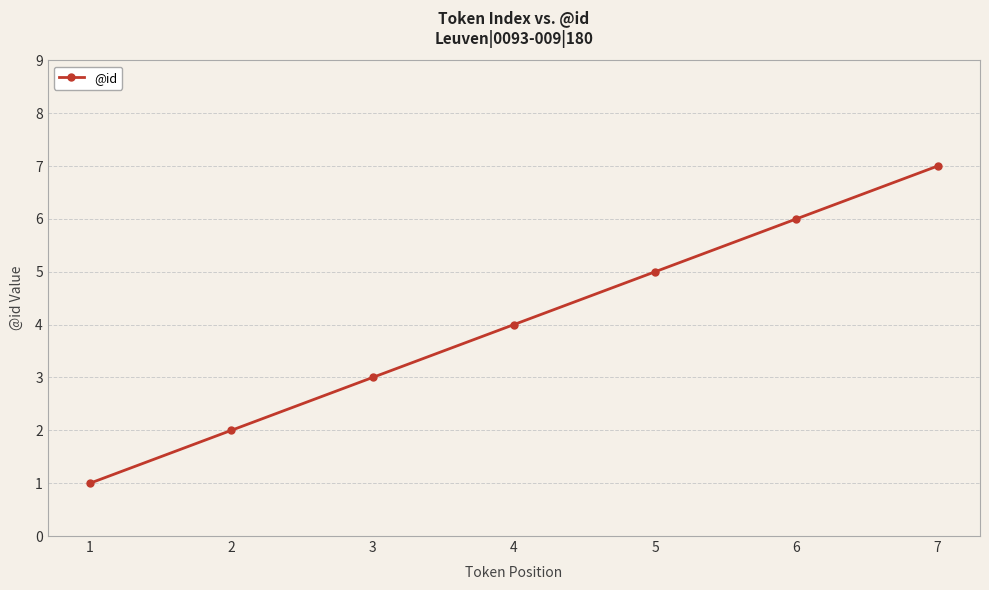

How many lines are shown in the chart?

1